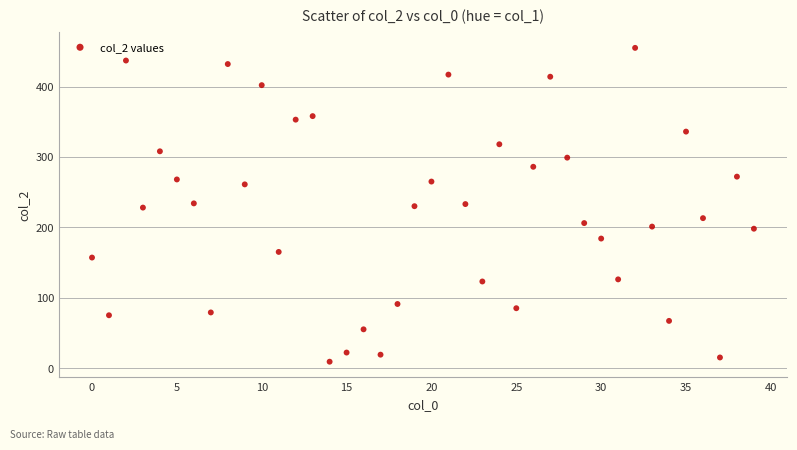

What is the range of Y values (max minus min)?

446